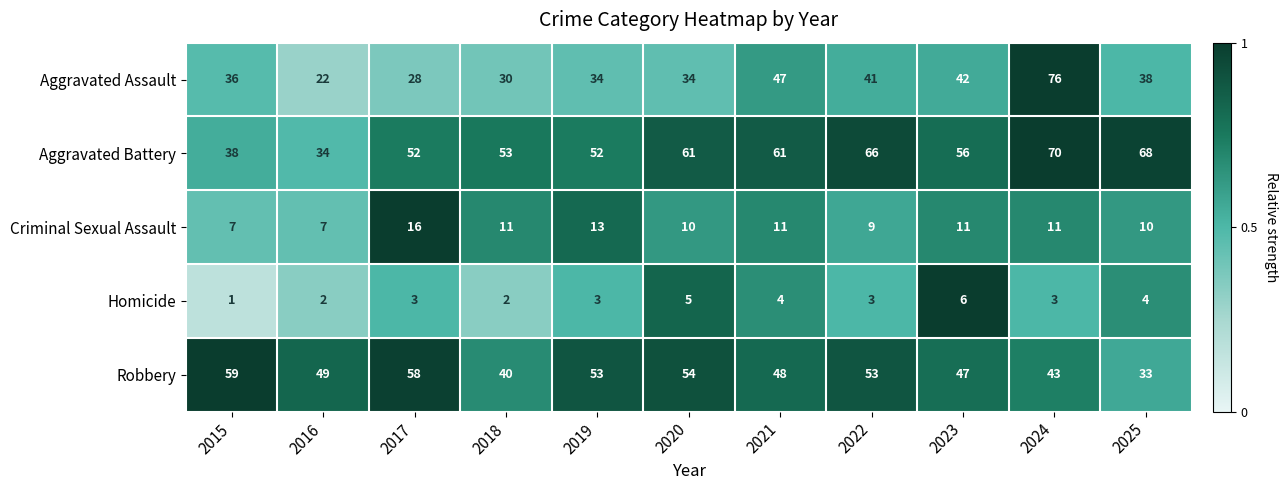

What is the maximum value shown in the chart?

76